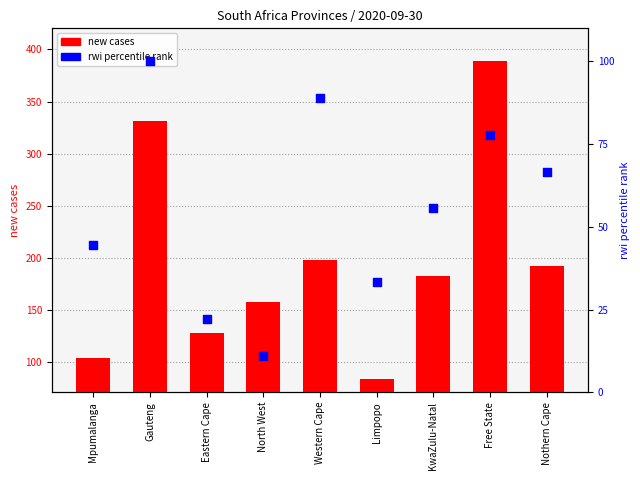

At how many categories does at least one series exceed 101?

8